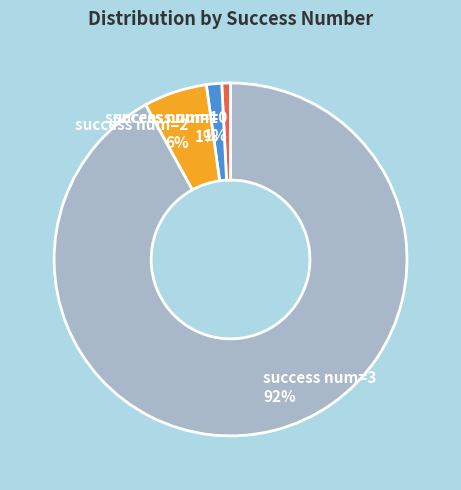

To the nearest percent, what percentage of the pie is success num=0?

1%